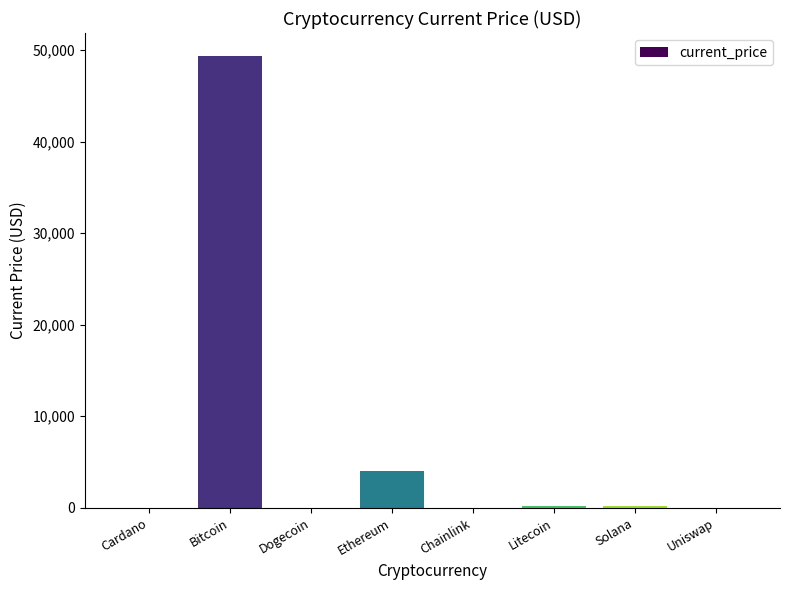

True or false: the data shows 1889.6 at Ethereum.

False